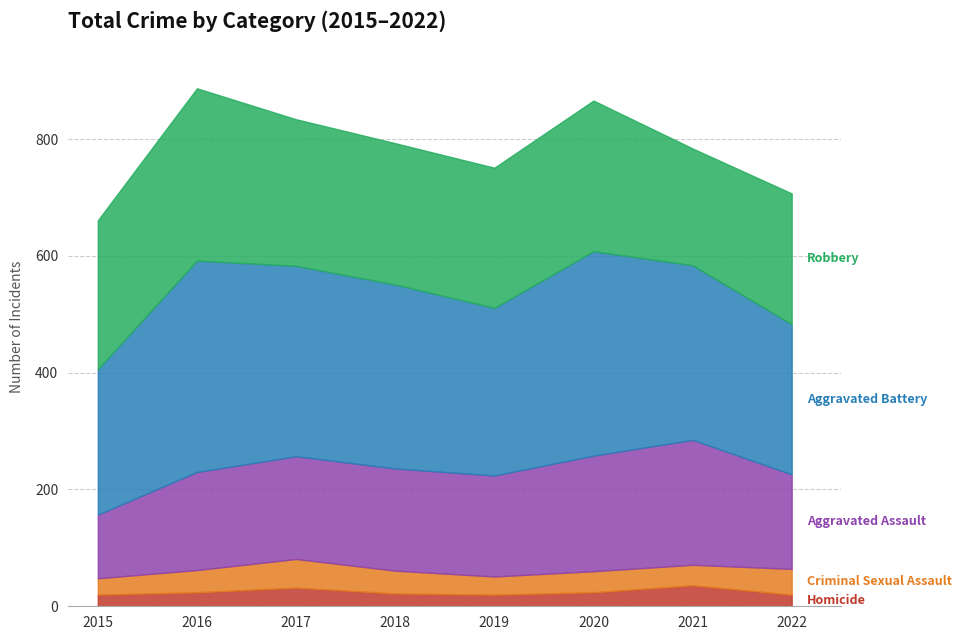

What is the sum of the Robbery values at 2018 and 2020?

500